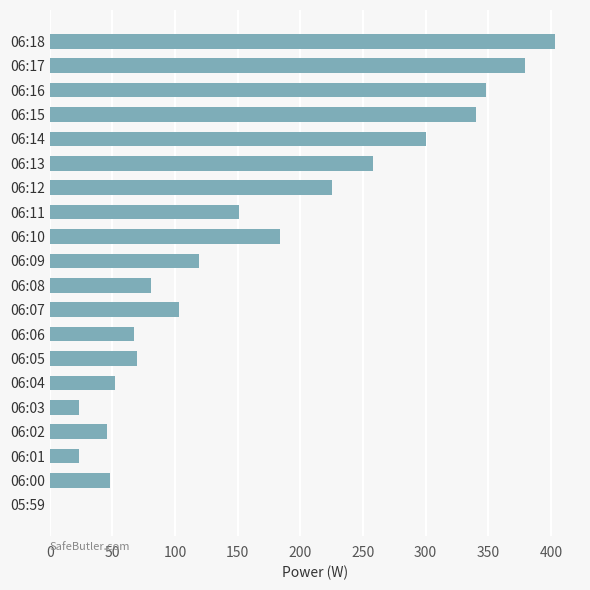

What is the change in value from 06:12 to 06:15?

+115